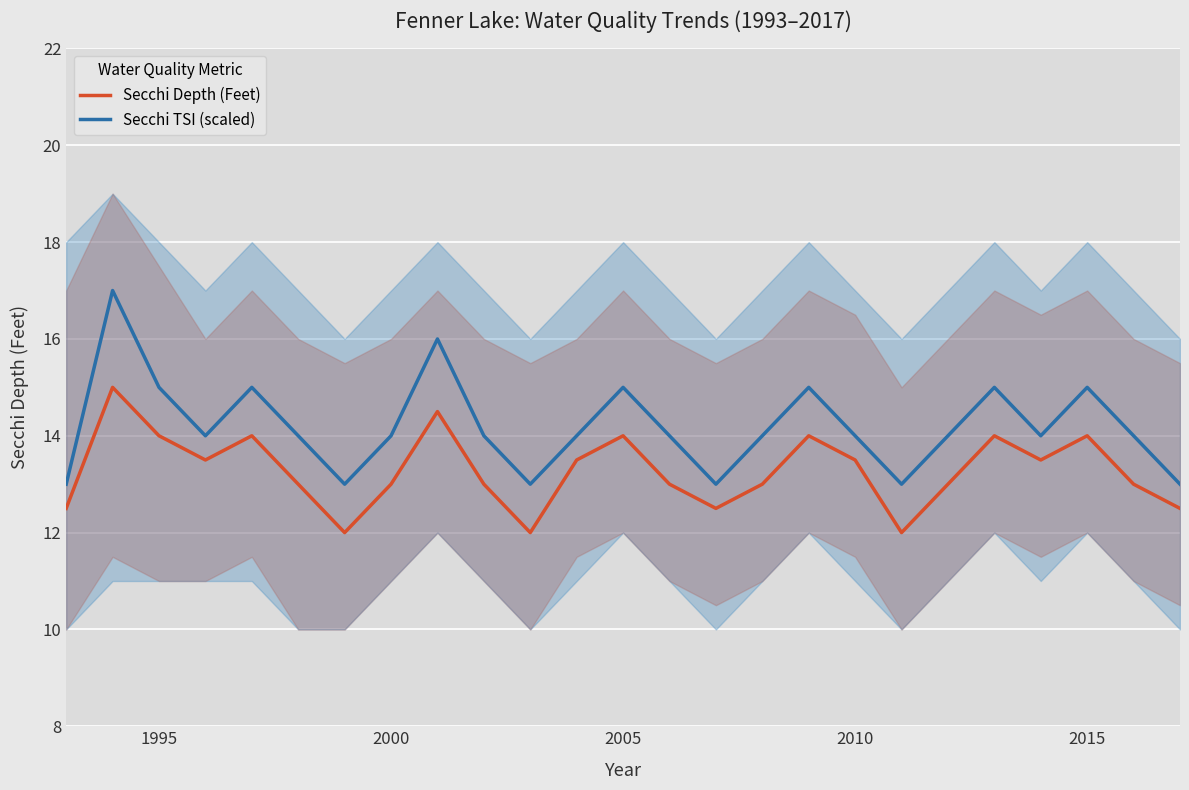

Does the chart display data point markers on the line(s)?

No